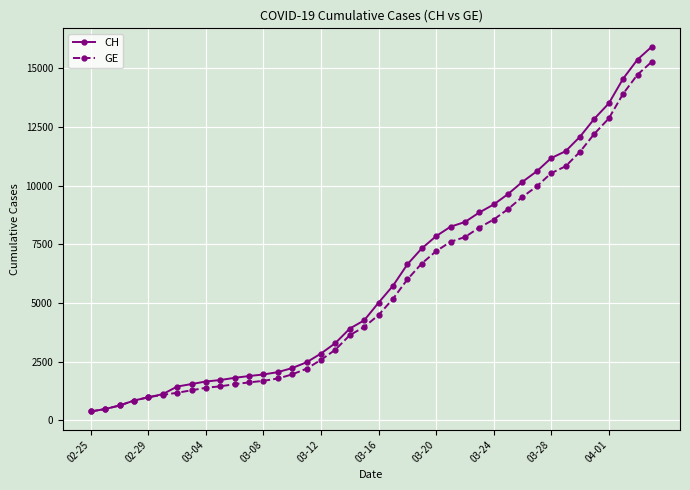

Which series has the widest spread of values?

CH